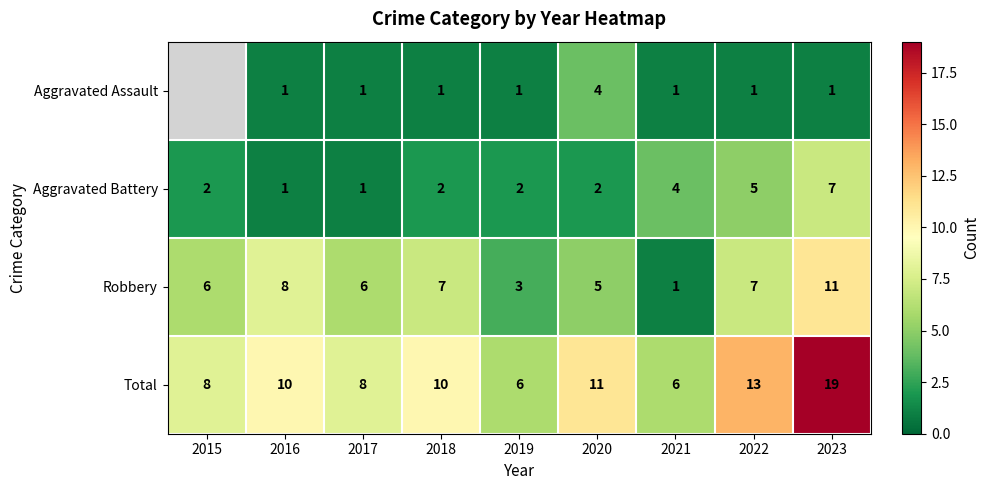

What is the difference between the second highest and second lowest values in the Aggravated Battery series?

4